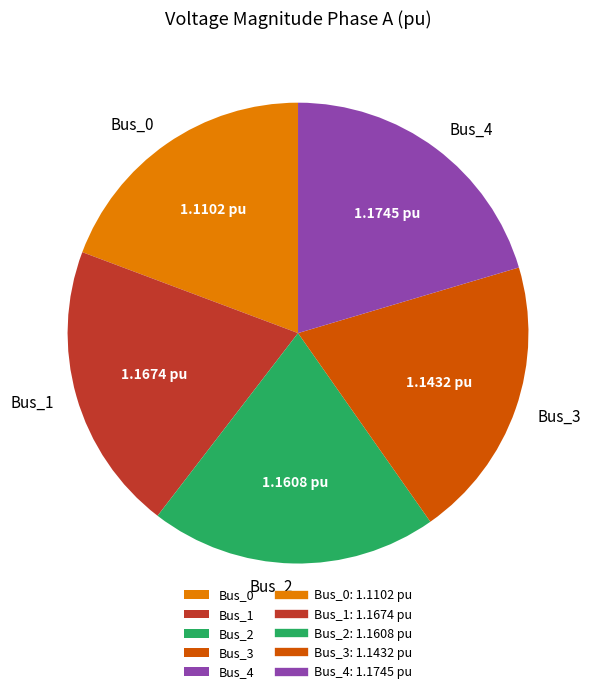

Does any single category account for the majority?

No